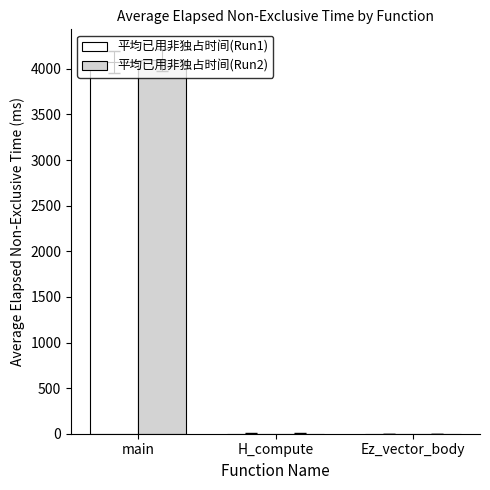

At which category is the sum across all series the highest?

main